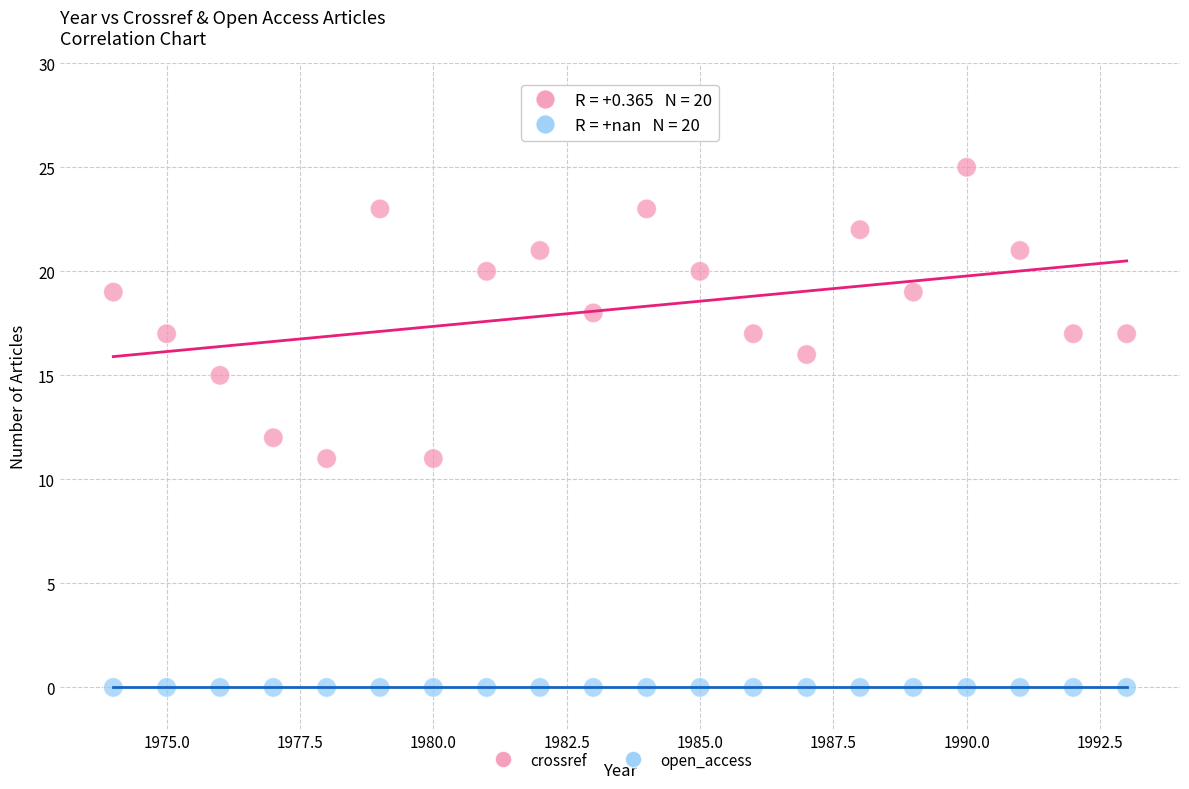

Which series reaches the minimum Y coordinate?

open_access